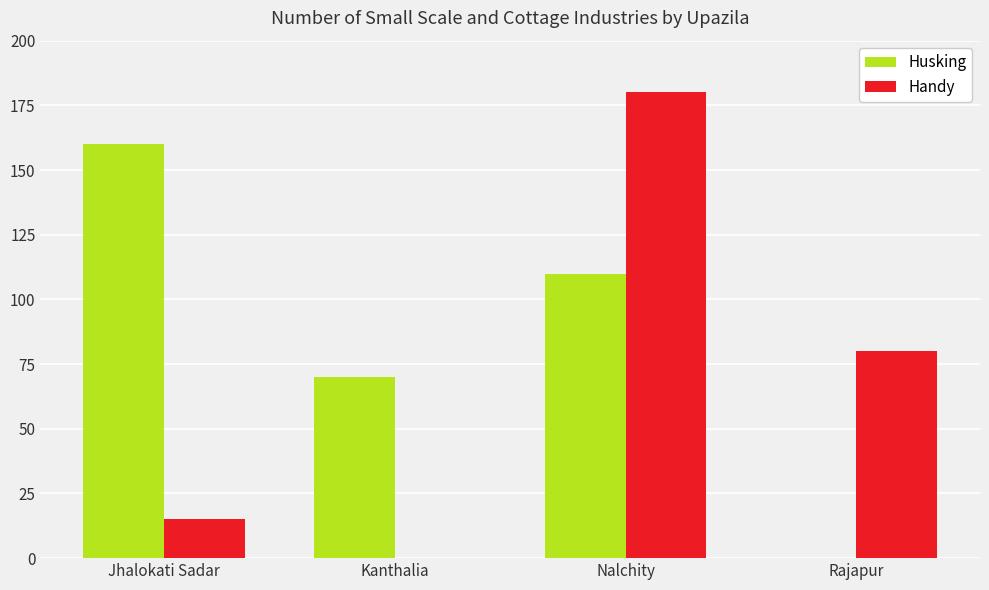

What is the difference between the Husking values at Kanthalia and Rajapur?

70